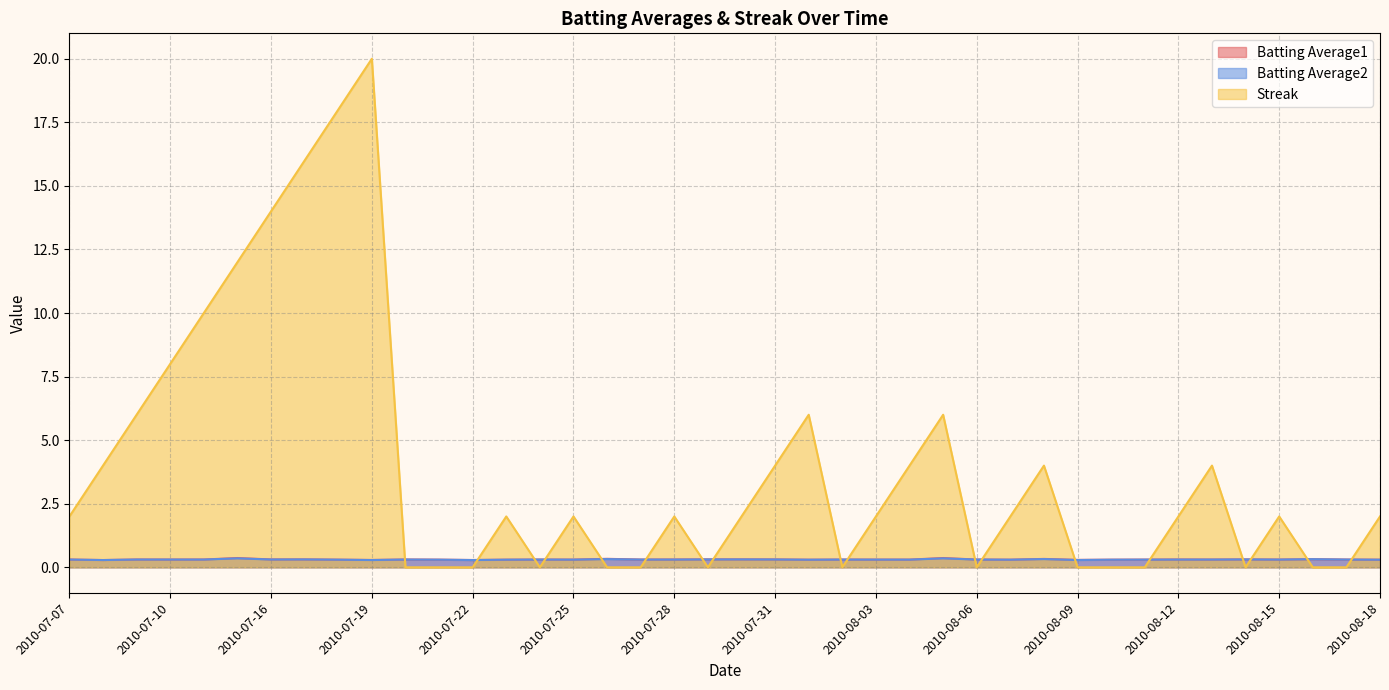

At which label does Batting Average1 reach its minimum?

2010-07-08